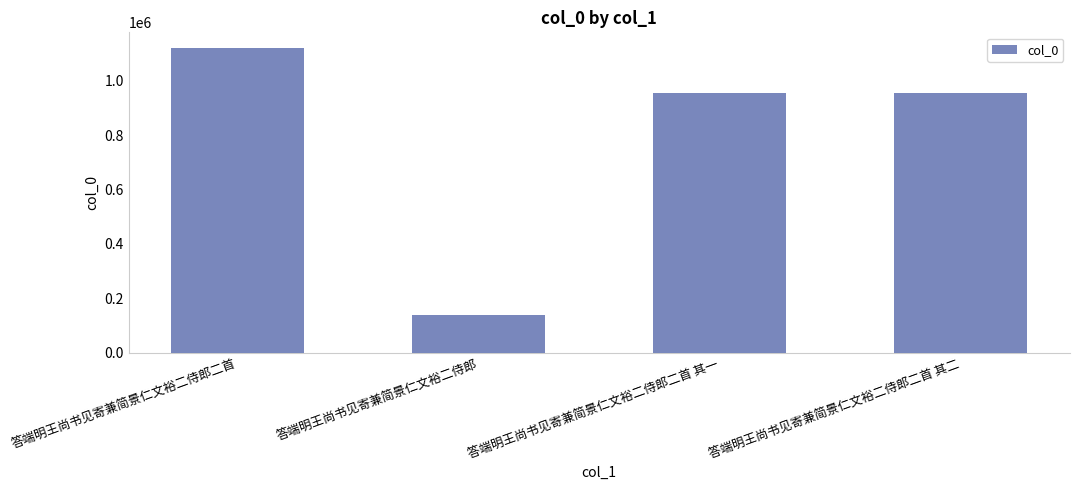

What is the label of the 4th bar from the left?

答端明王尚书见寄兼简景仁文裕二侍郎二首 其二